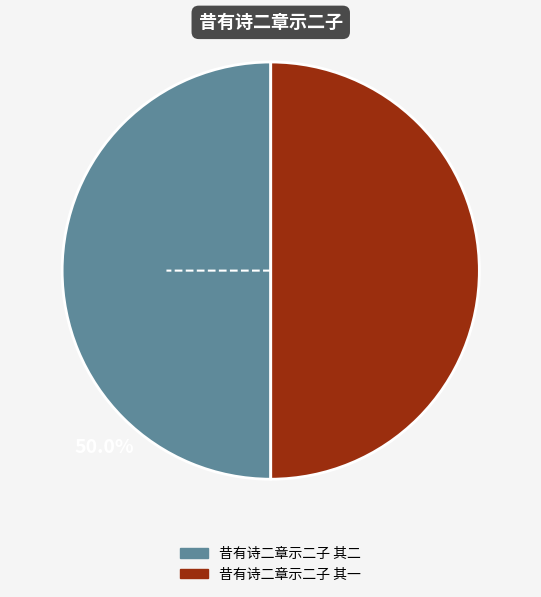

True or false: 昔有诗二章示二子 其一 accounts for 42% of the total.

False